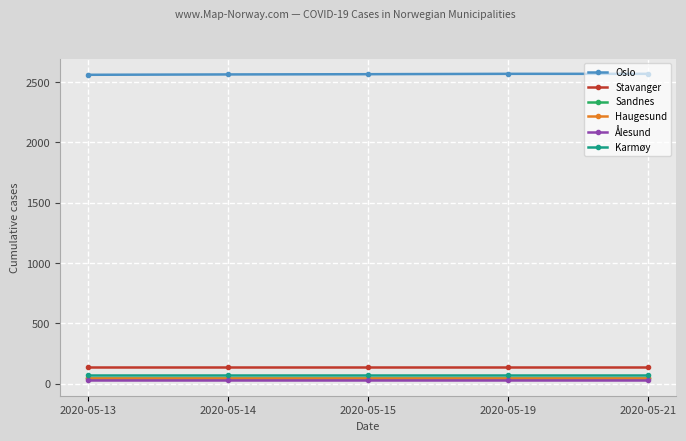

What is the maximum value shown in the chart?

2568